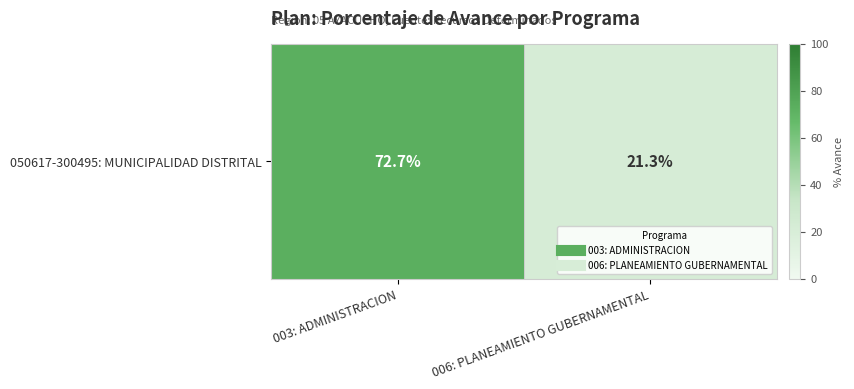

Rank the categories by value from lowest to highest.

006: PLANEAMIENTO GUBERNAMENTAL, 003: ADMINISTRACION